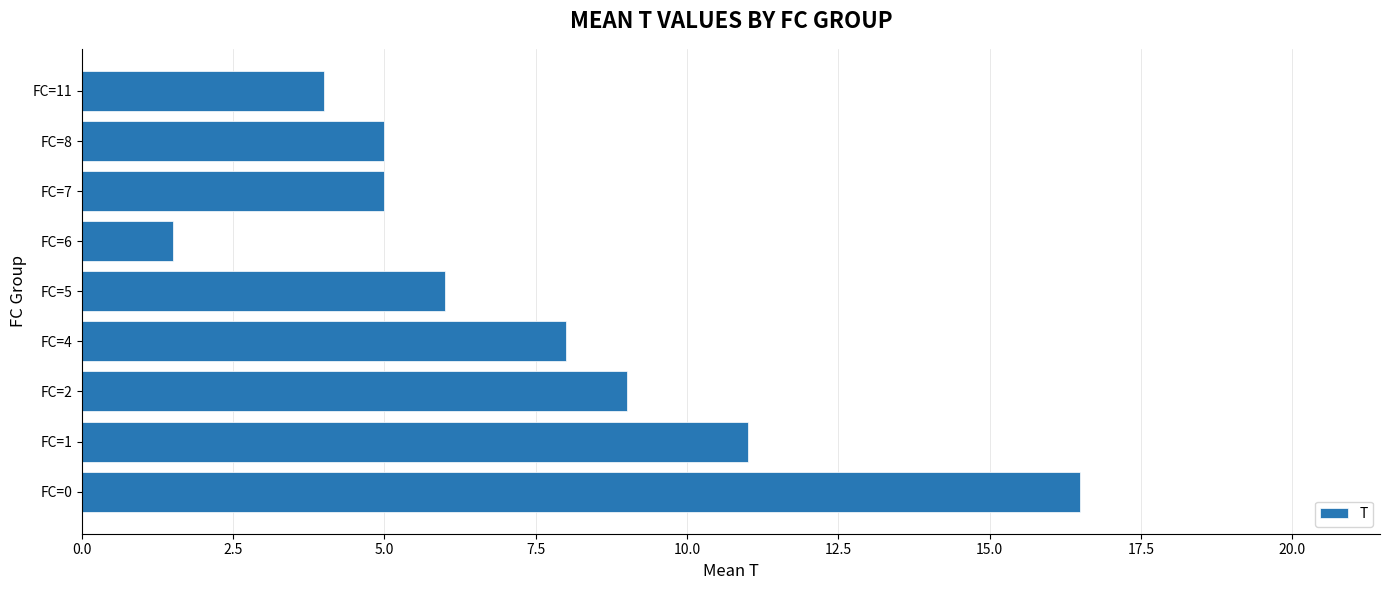

What is the average value?

7.3